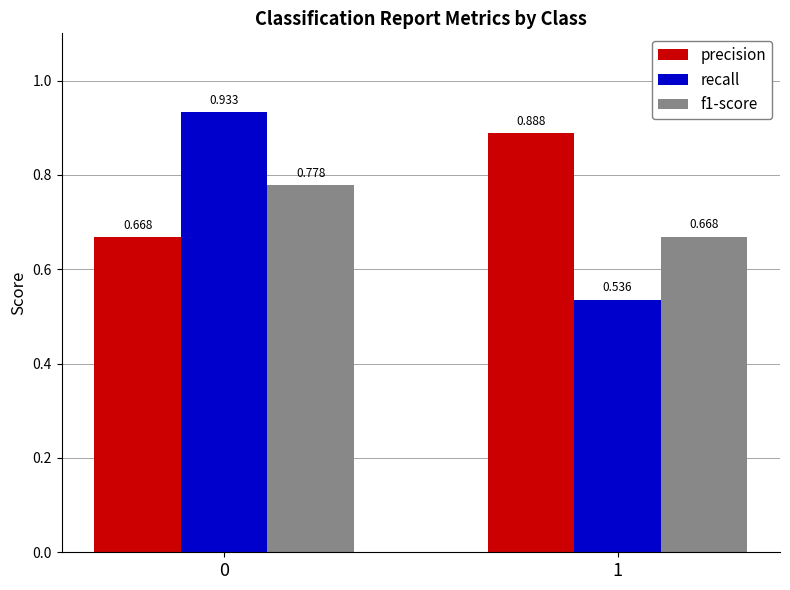

Rank the series by their maximum value, from lowest to highest.

f1-score, precision, recall